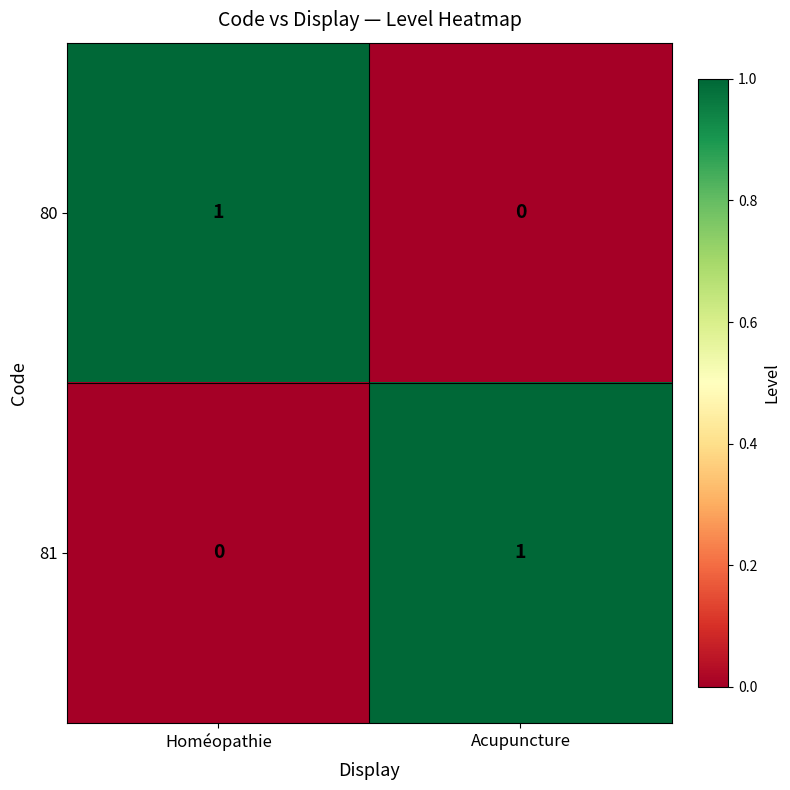

Is it true that 81 equals 1 at Acupuncture?

True